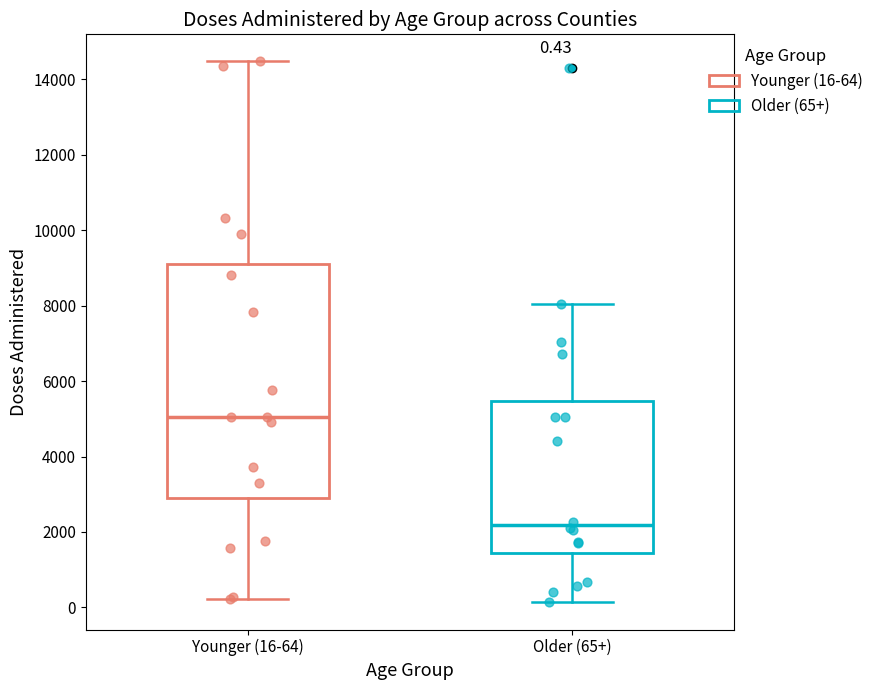

Which box has the highest median line?

Younger (16-64)